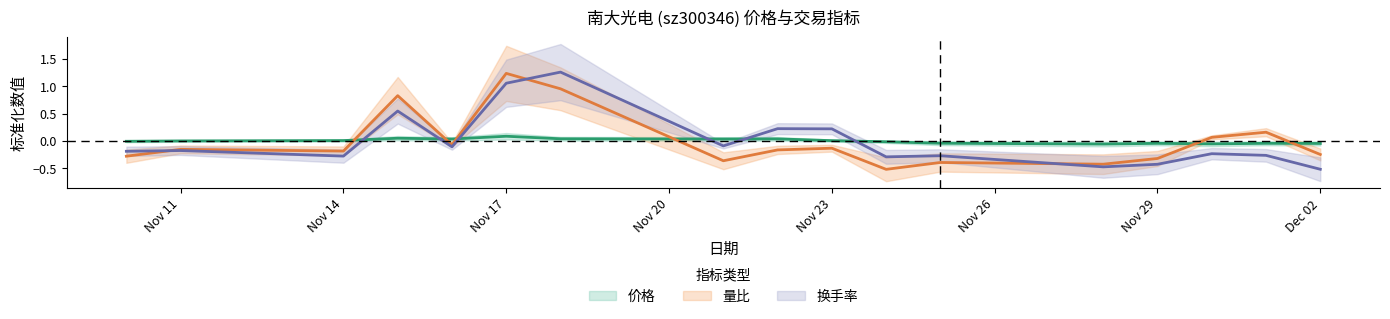

Rank the series by their maximum value, from highest to lowest.

换手率, 量比, 价格